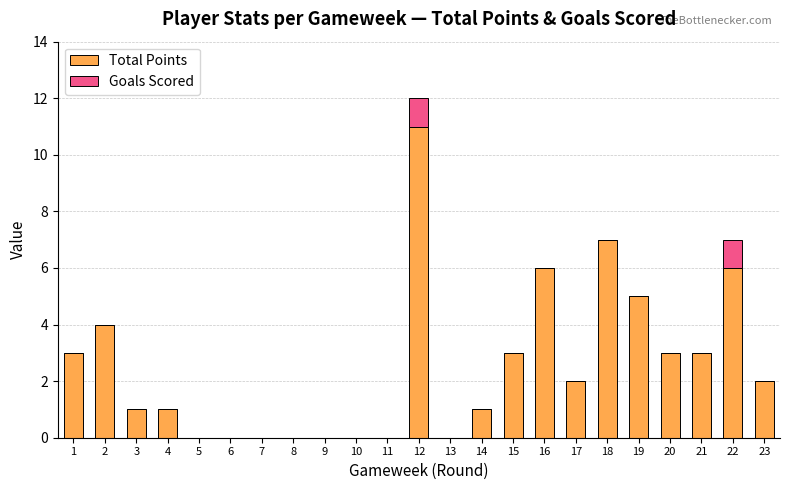

Read the Total Points value at 20.

3